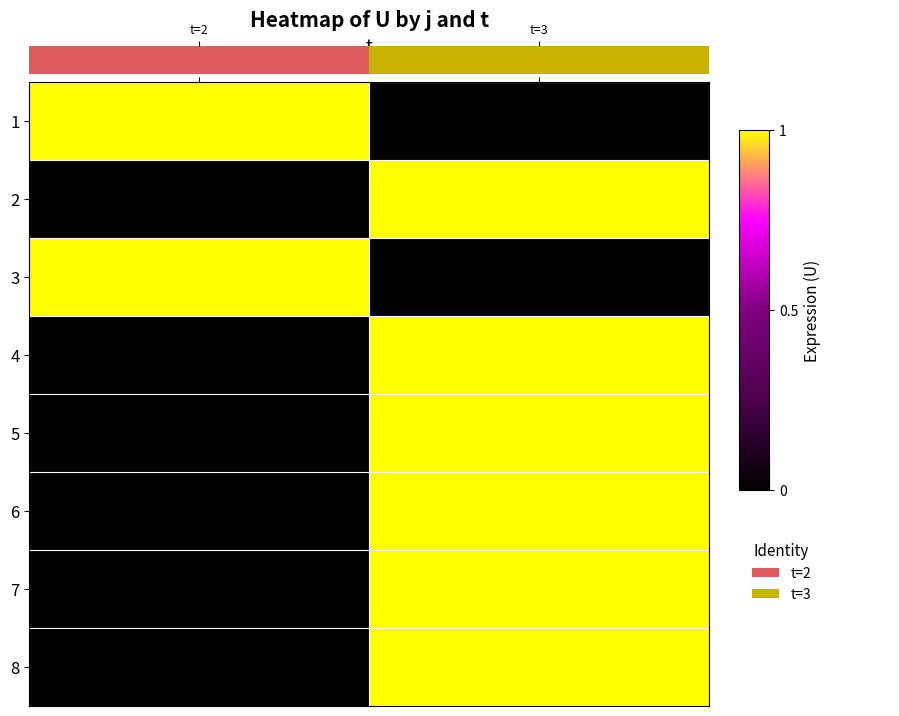

Count the number of categories in the chart.

2